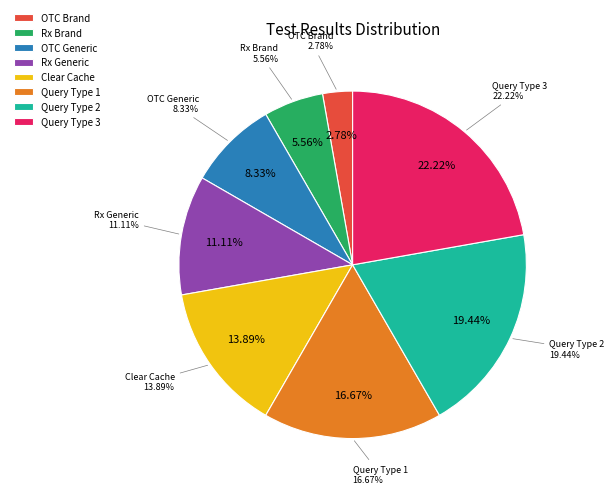

Does any single category account for the majority?

No